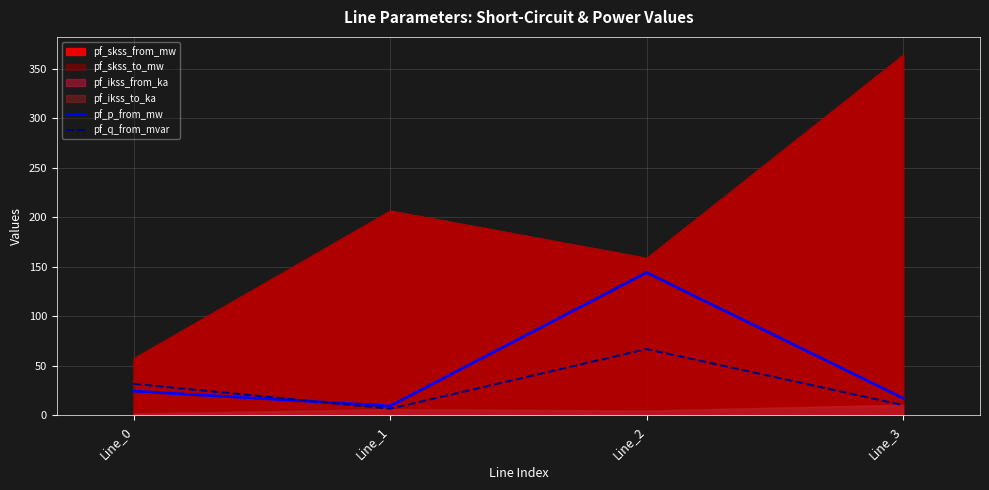

At how many categories does at least one series exceed 40?

1